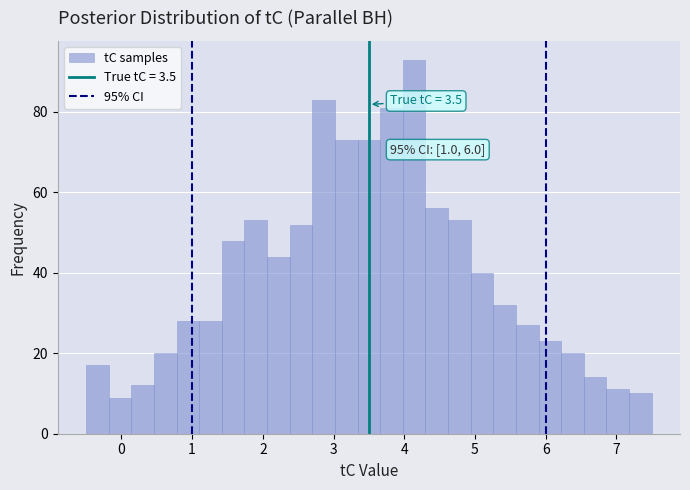

Around what value on the x-axis is the tallest bar? Give the approximate position of its centre, as read against the axis.

4.1